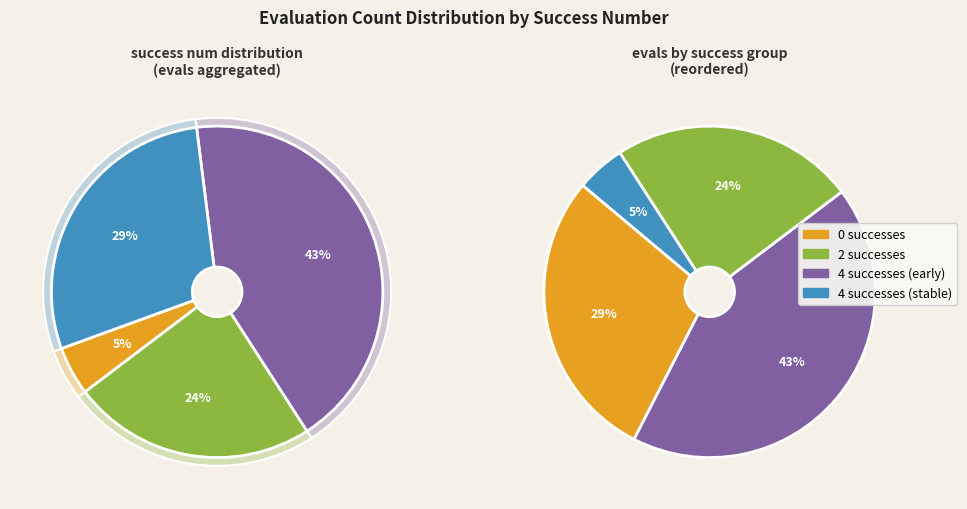

To the nearest percent, what is the average slice percentage?

25%